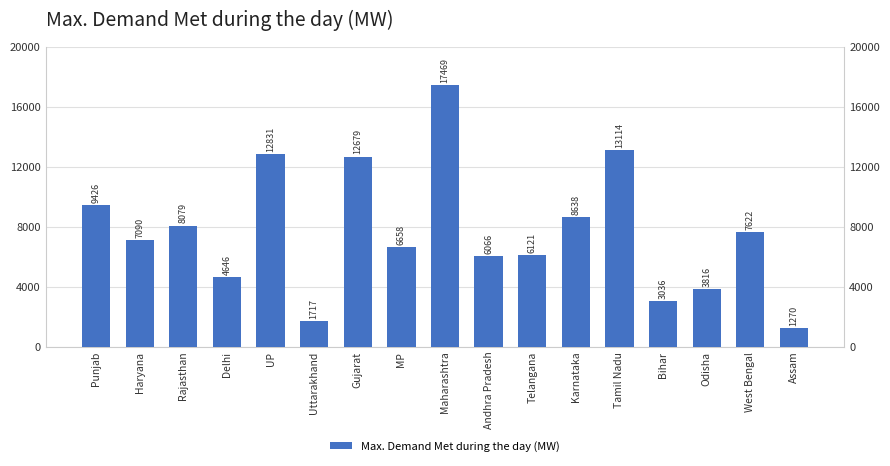

The value at UP is 17240. True or false?

False